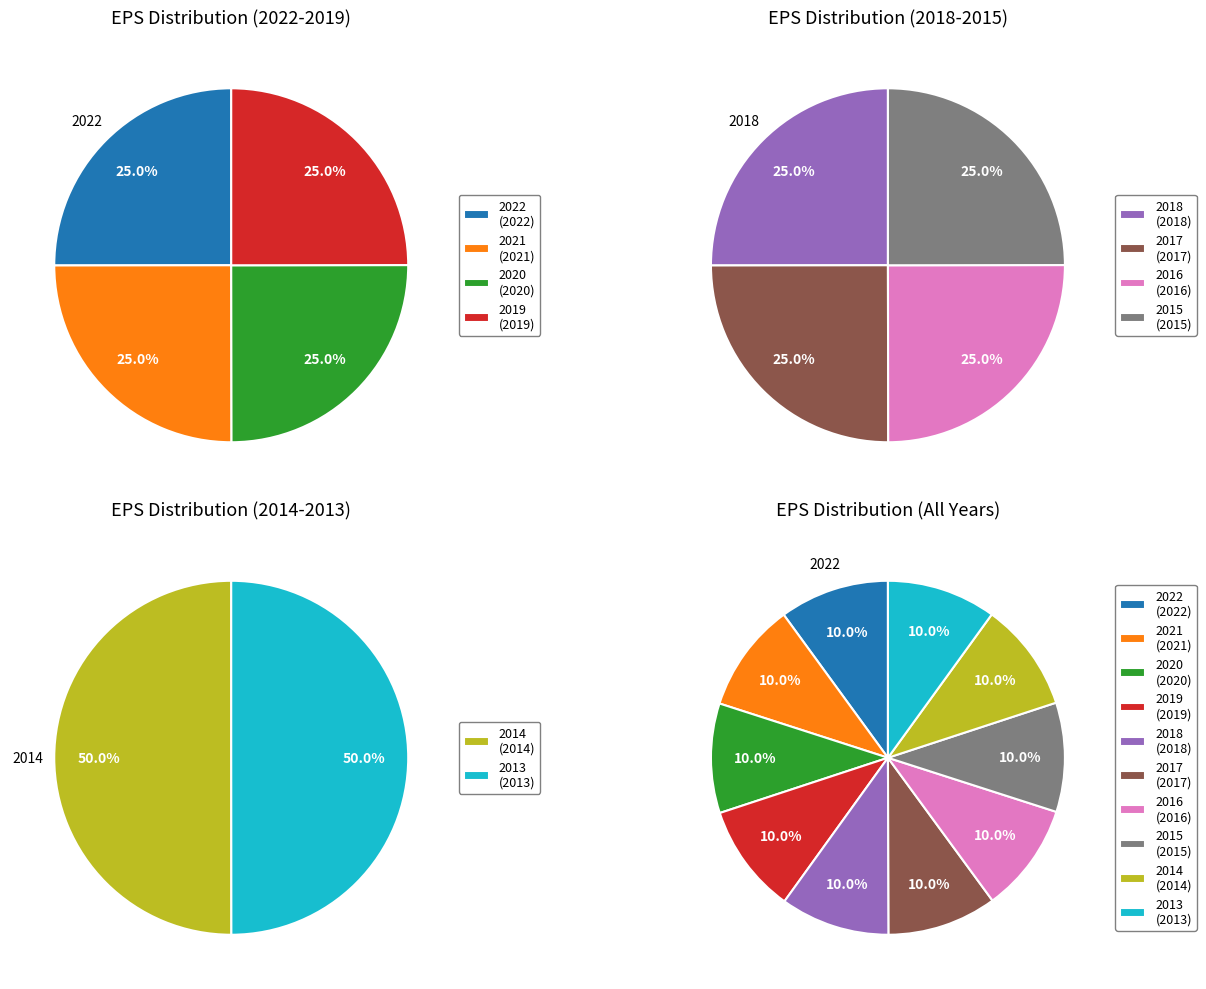

Count the number of slices in the pie.

10